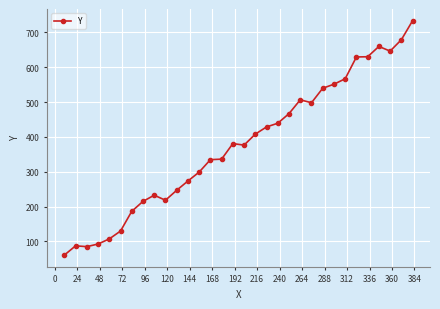

What is the difference between the maximum and minimum values?

672.6